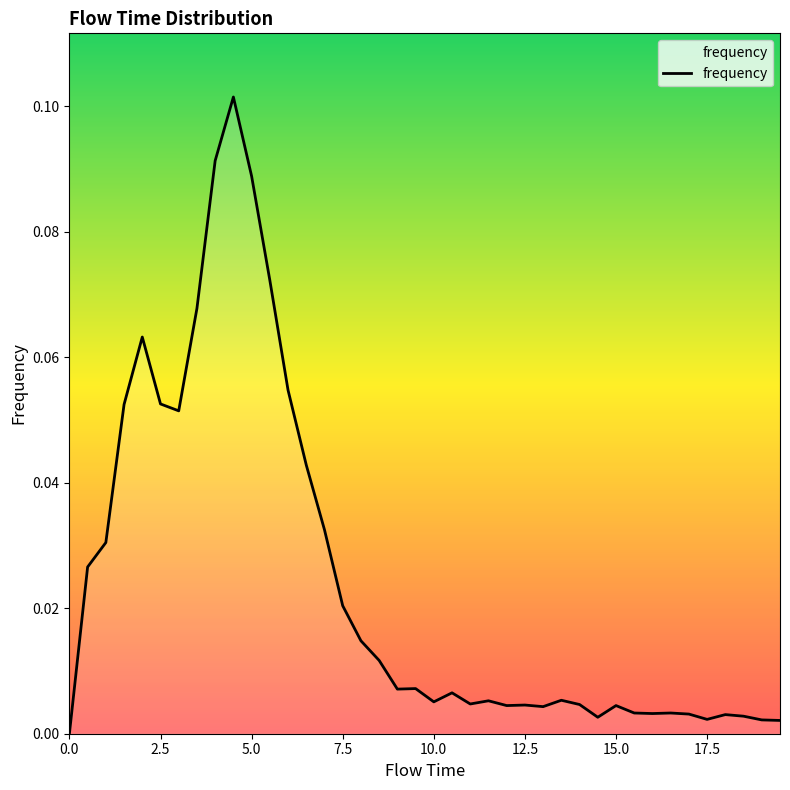

Does the chart display data point markers on the line(s)?

No